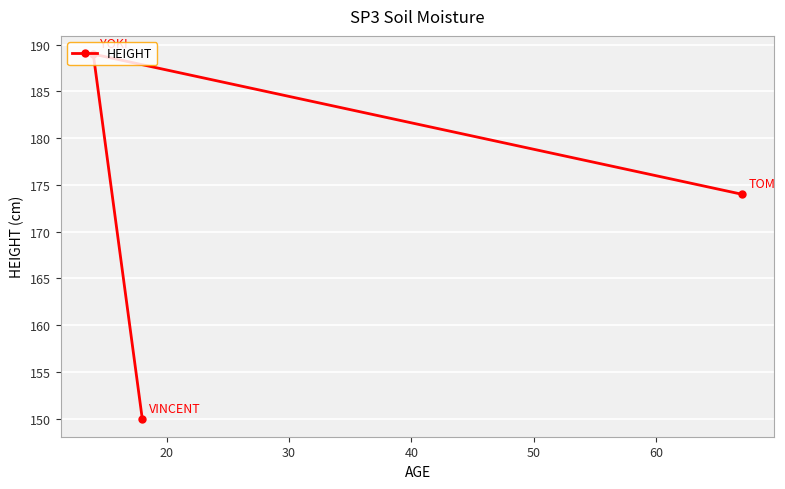

What is the value of the 2nd point from the left?

150